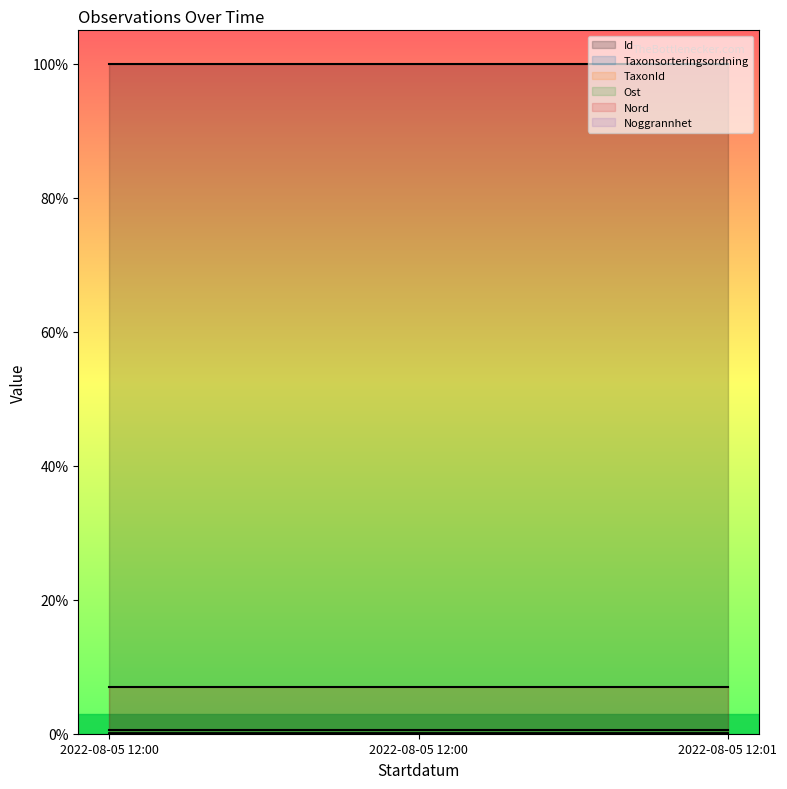

Where is Id nearest to the value 0?

2022-08-05 12:01